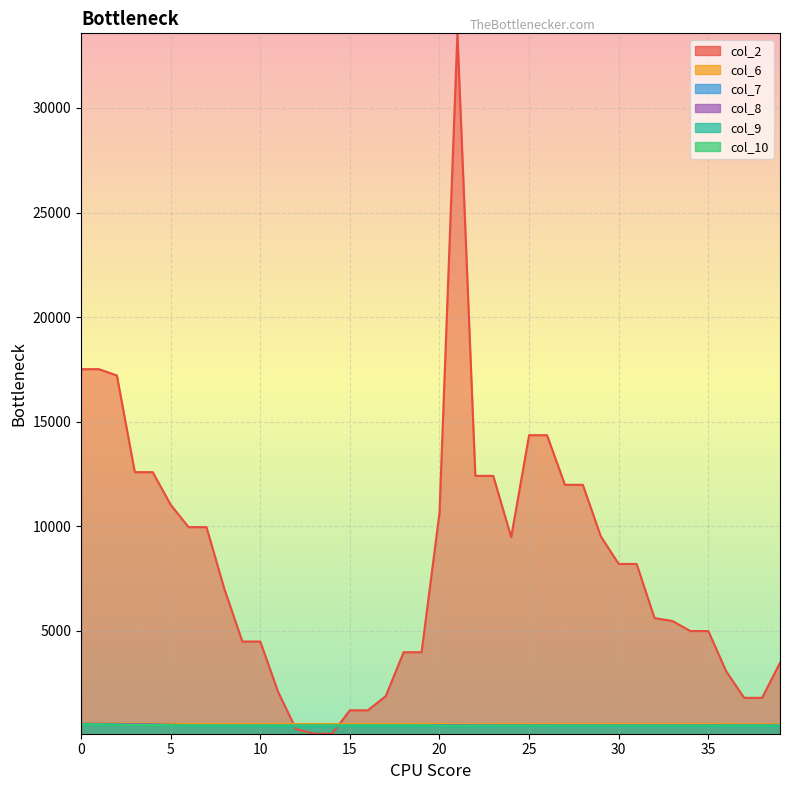

What is the lowest value of the col_7 series?

477